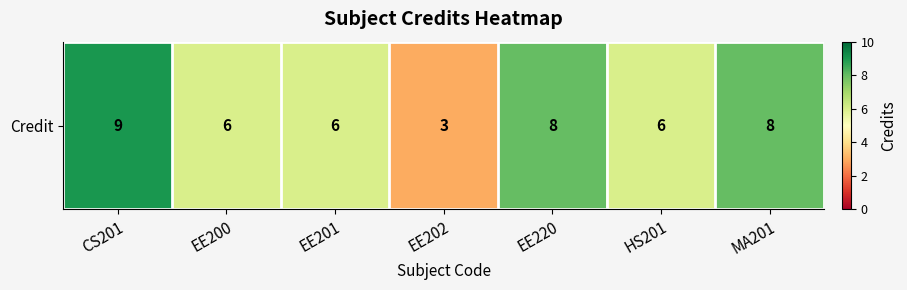

The chart shows a value of 8 at EE220. True or false?

True